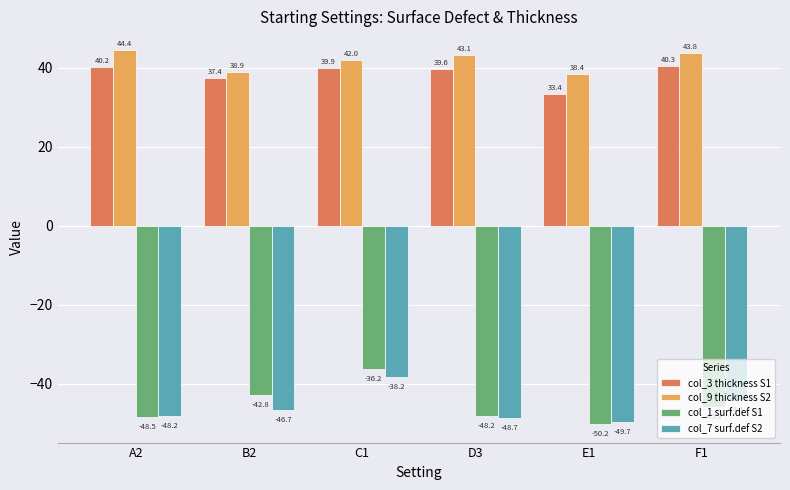

Reading left to right, what are all the values shown in this chart?

col_3 thickness S1: 40.2	37.4	39.9	39.6	33.4	40.3
col_9 thickness S2: 44.4	38.9	42.0	43.1	38.4	43.8
col_1 surf.def S1: -48.5	-42.8	-36.2	-48.2	-50.2	-45.9
col_7 surf.def S2: -48.2	-46.7	-38.2	-48.7	-49.7	-44.1